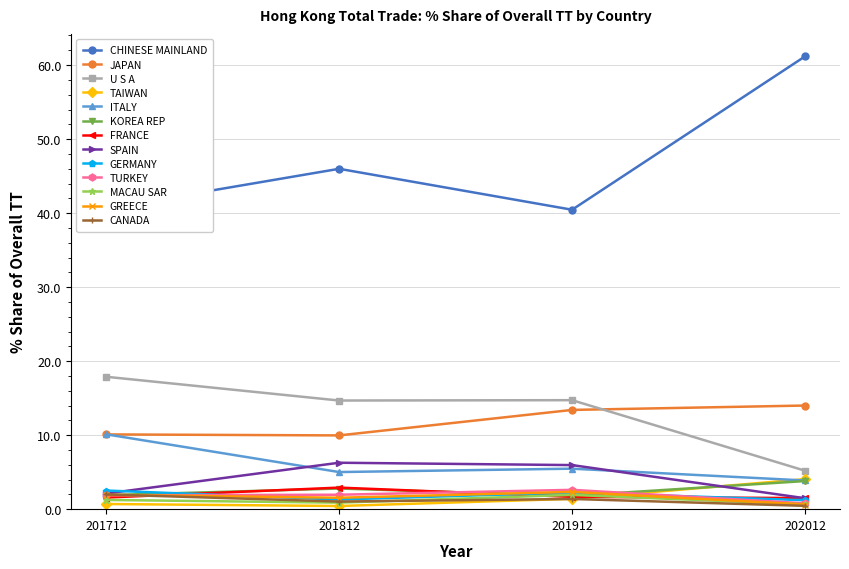

Which series has the widest spread of values?

CHINESE MAINLAND